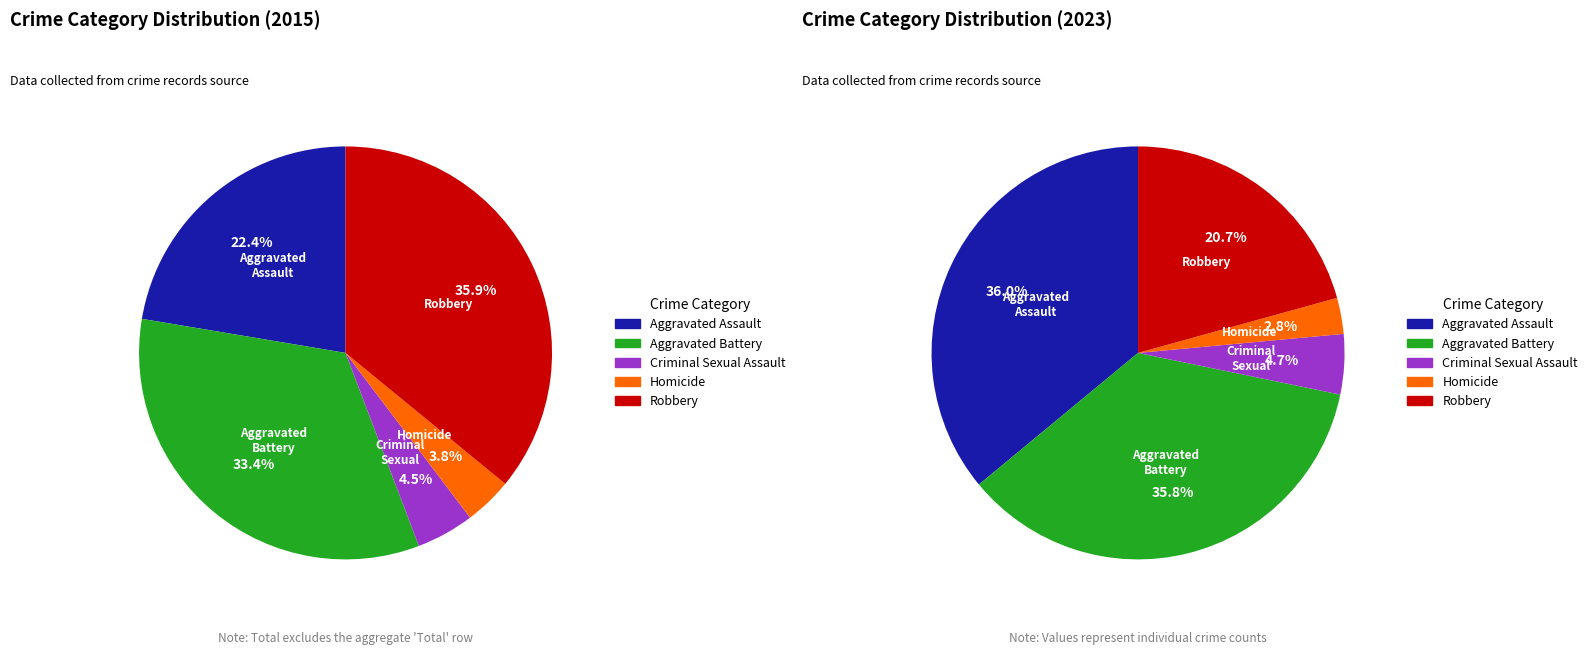

Rank the series by their average value, from lowest to highest.

values_2015, values_2023